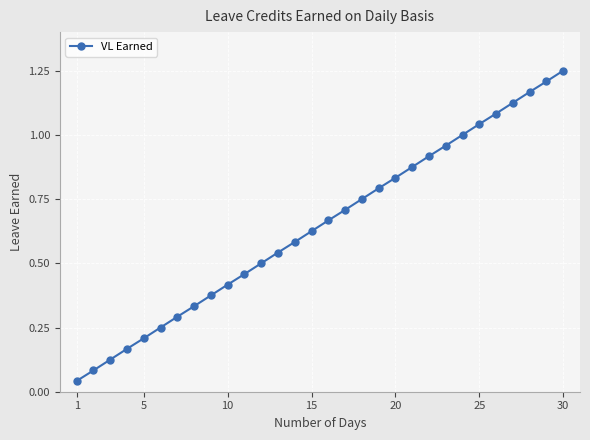

What is the sum of all values?

19.4